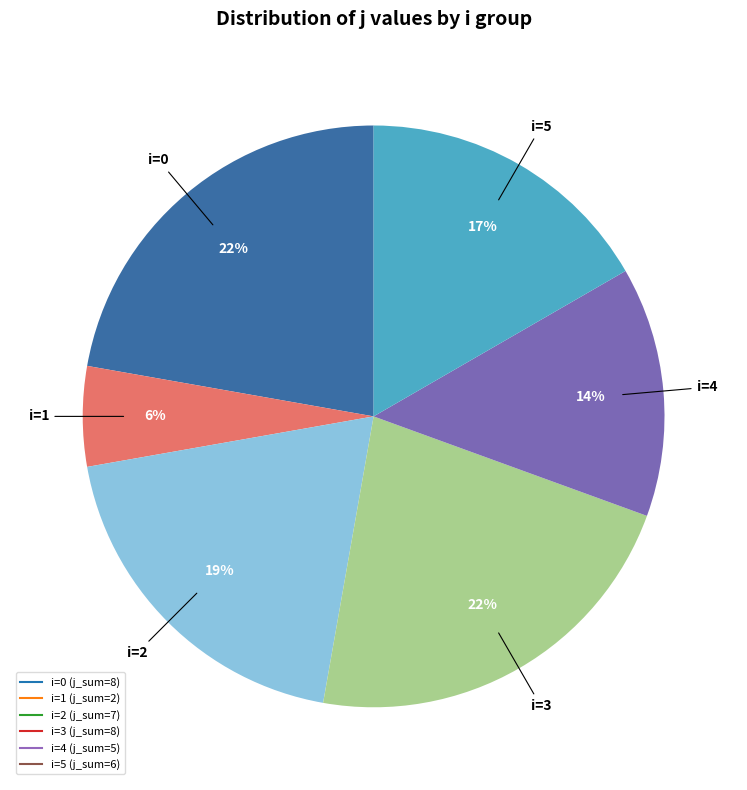

To the nearest percent, what is the average slice percentage?

17%